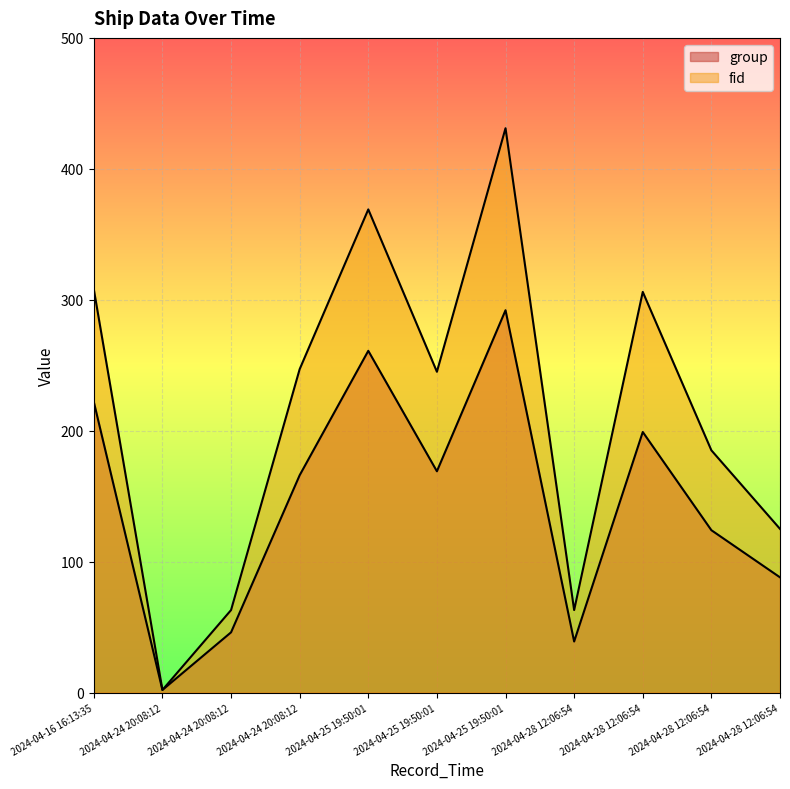

Which has a higher value, 2024-04-28 12:06:54 or 2024-04-16 16:13:35?

2024-04-16 16:13:35